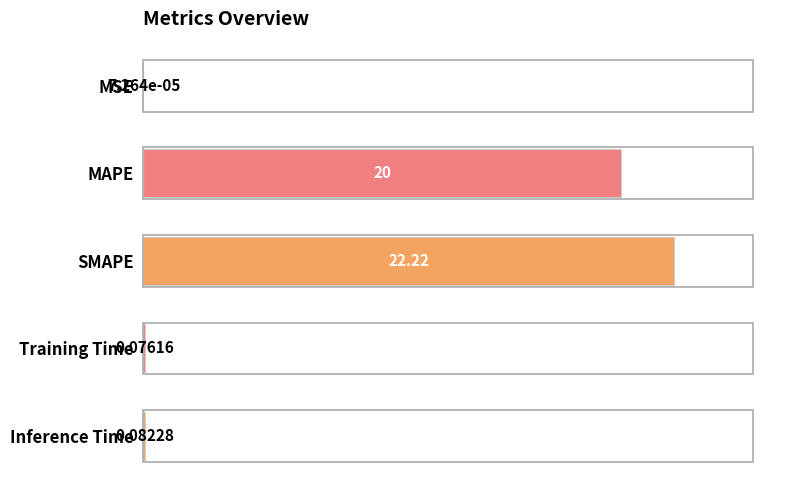

What is the sum of all values?

42.4